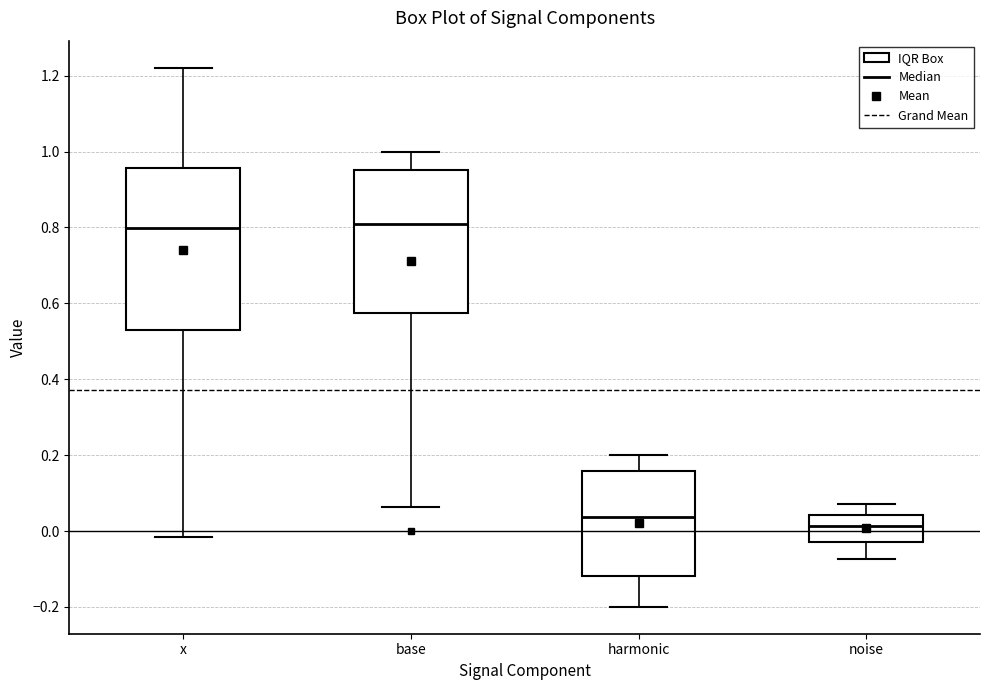

Comparing the boxes themselves (not the whiskers), which one is the tallest?

x